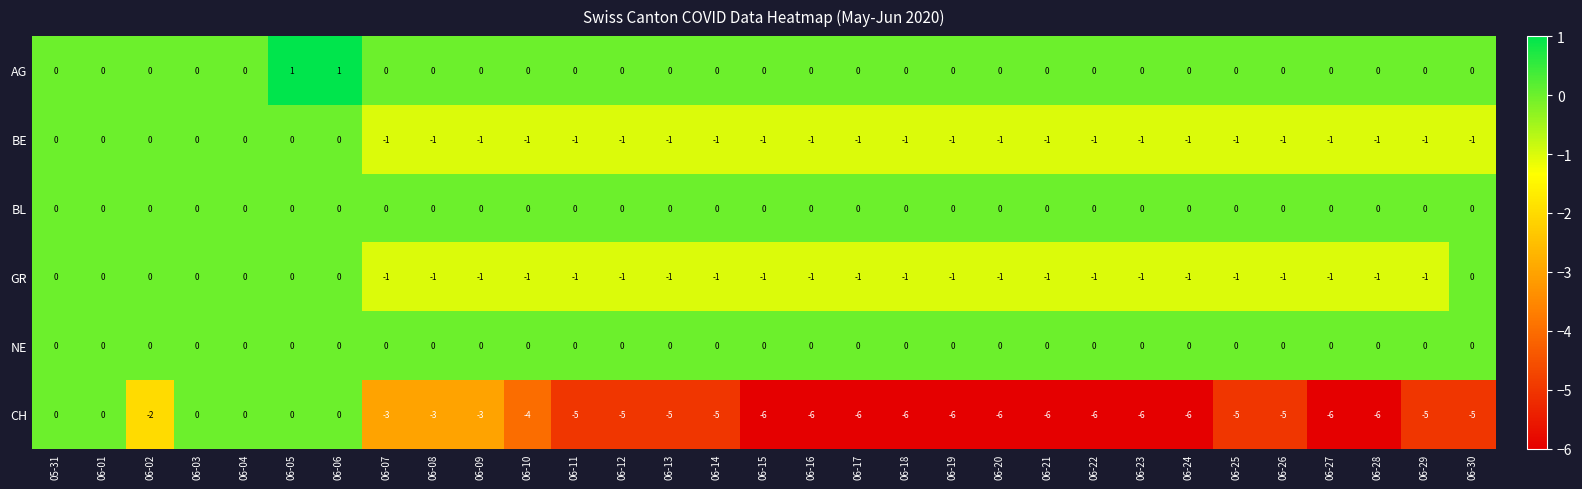

What is the smallest value displayed?

-6